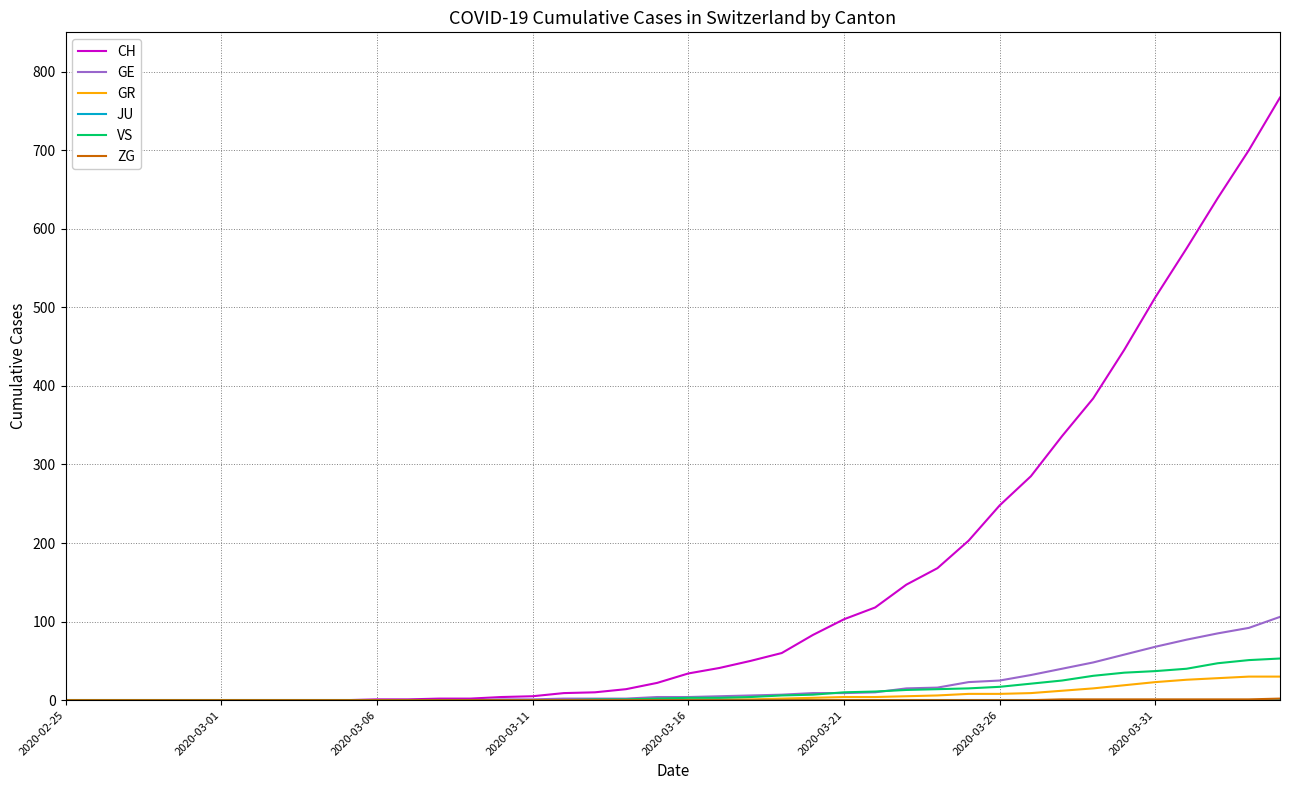

Which series has the largest range (max minus min)?

CH